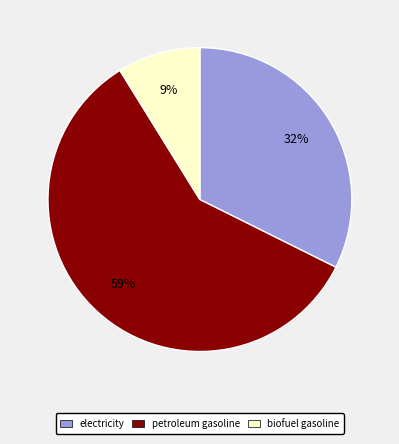

To the nearest percent, what portion does biofuel gasoline represent?

9%